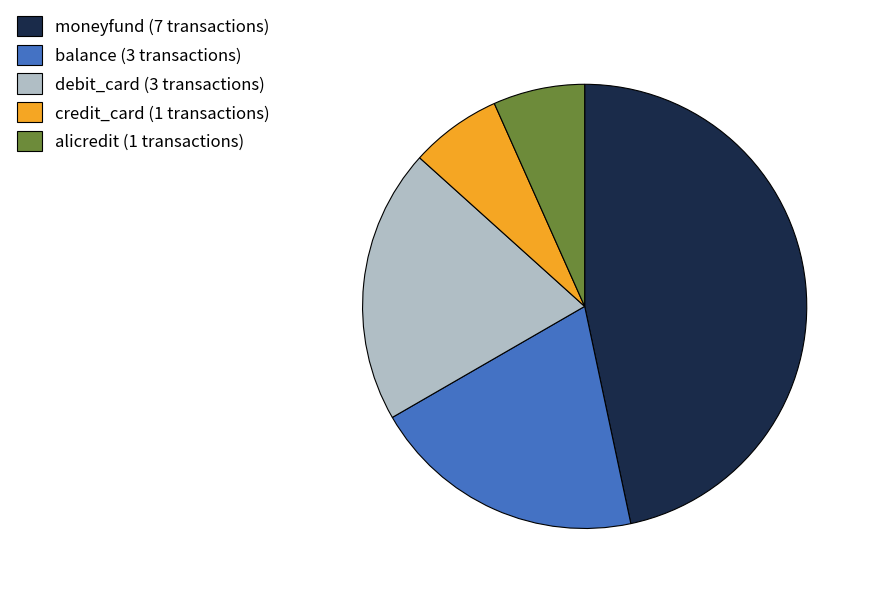

How many segments does this pie chart have?

5